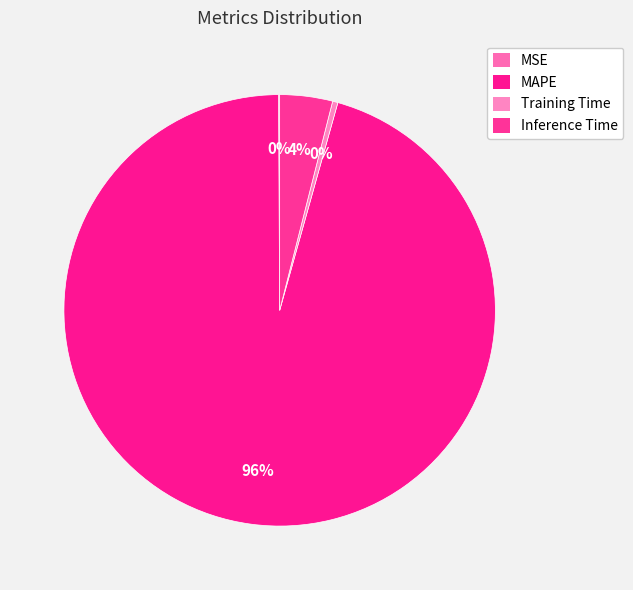

To the nearest percent, what is the average slice percentage?

25%